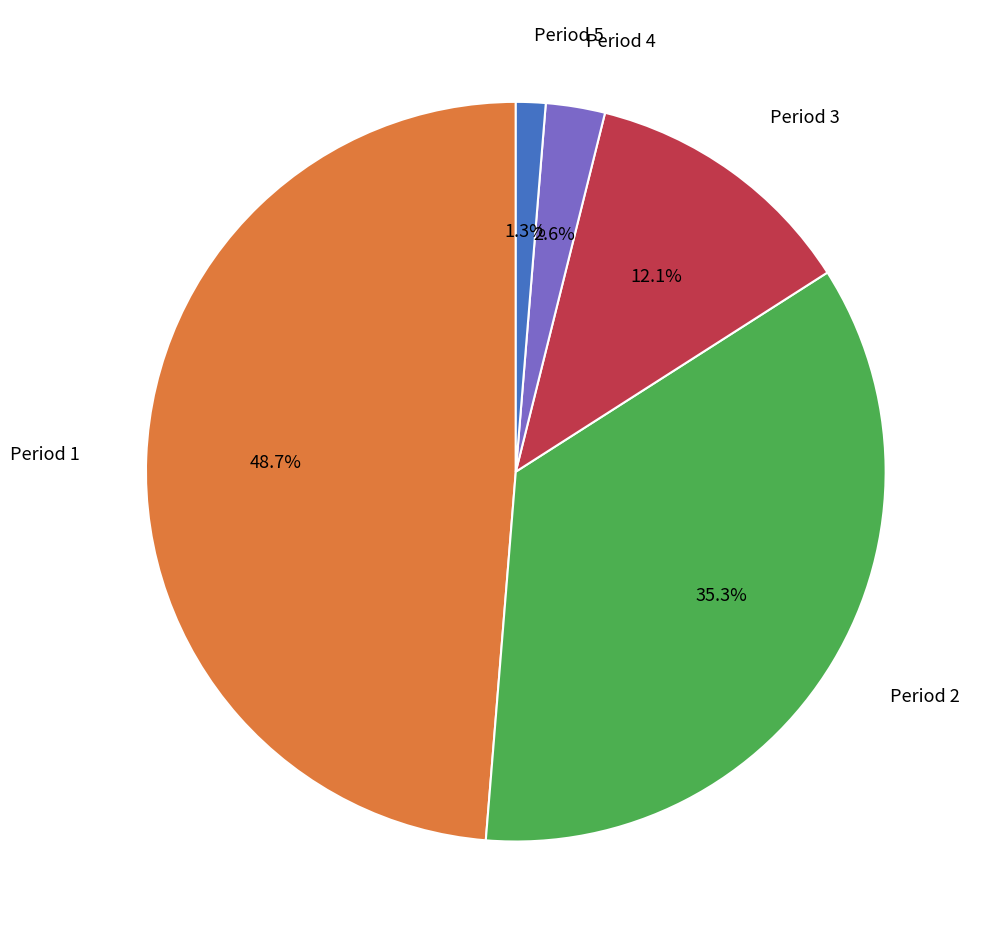

To the nearest percent, what portion does Period 5 represent?

1%